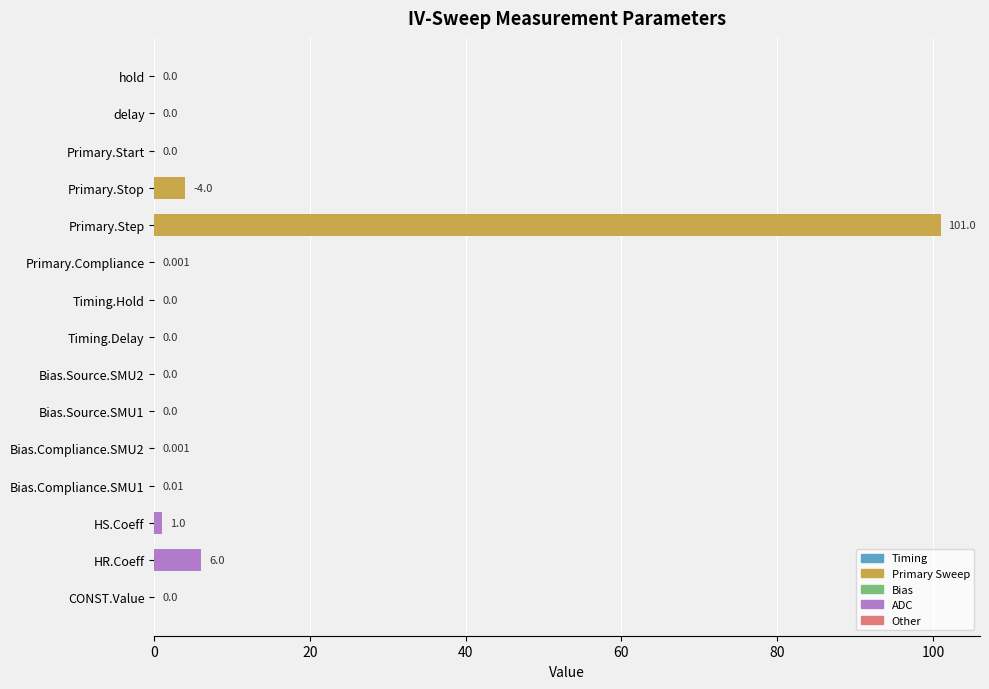

Where is the data nearest to the value 50?

HR.Coeff